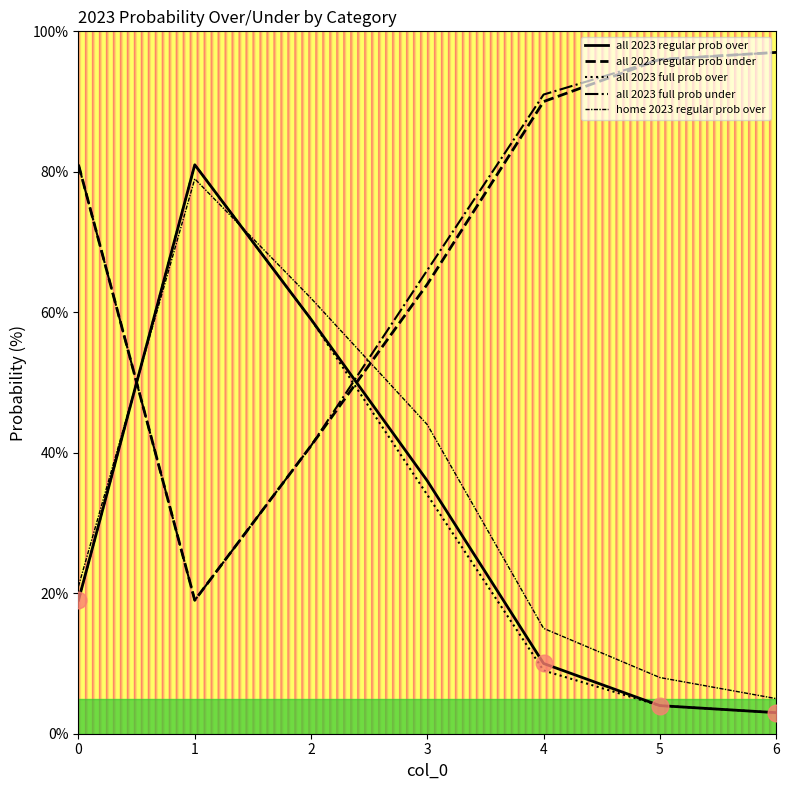

Which series has the largest total across all categories?

all 2023 full prob under